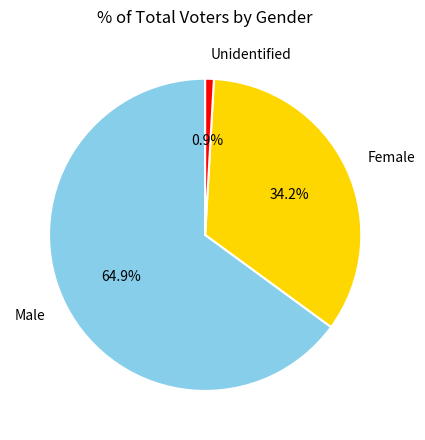

How many segments does this pie chart have?

3